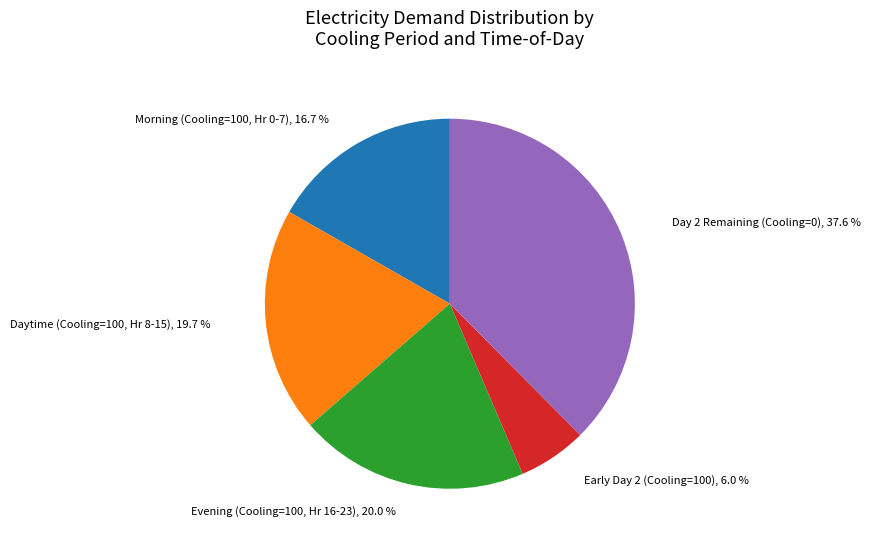

Count the number of slices in the pie.

5